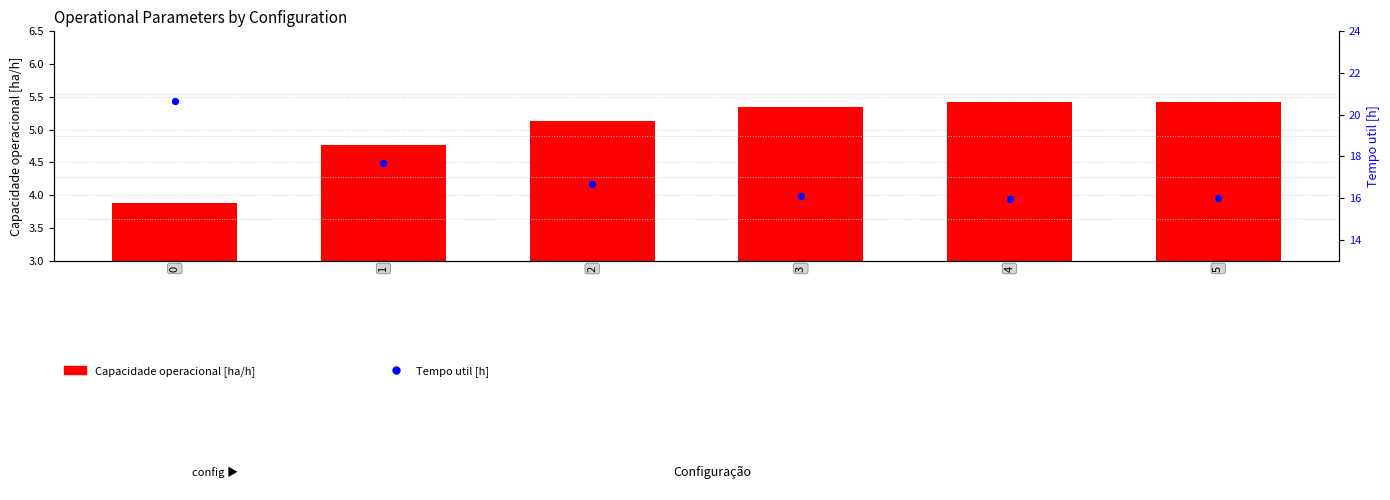

At how many categories does at least one series exceed 11?

6